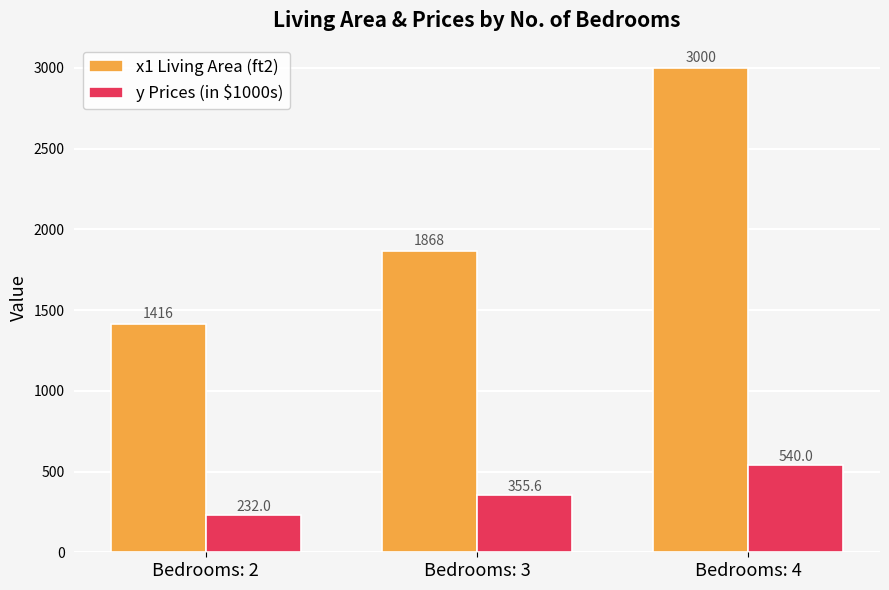

Reading right to left, transcribe all the data shown in this chart.

x1 Living Area (ft2): 3000.0	1868.0	1416.0
y Prices (in $1000s): 540.0	355.6	232.0